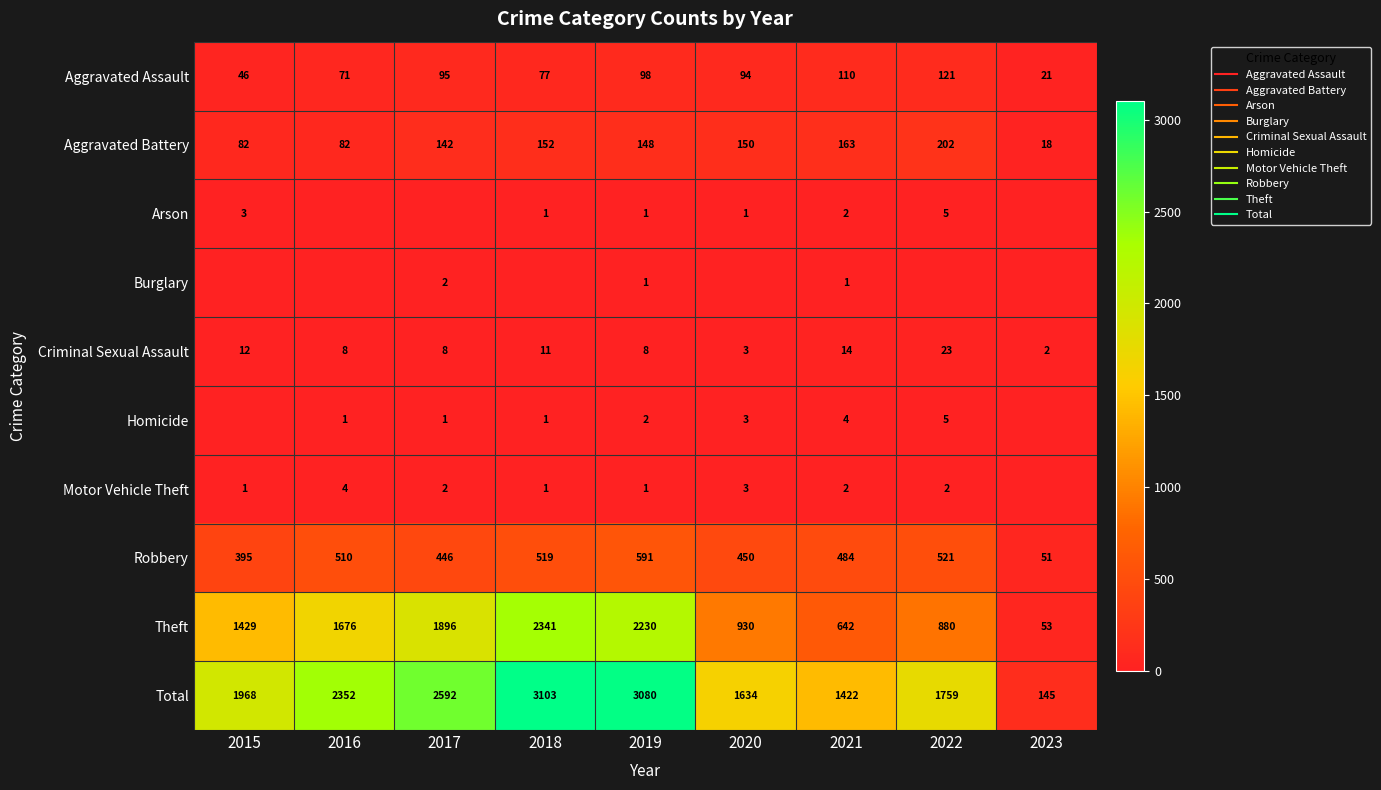

List the series in order of their peak value, highest first.

Total, Theft, Robbery, Aggravated Battery, Aggravated Assault, Criminal Sexual Assault, Arson, Homicide, Motor Vehicle Theft, Burglary